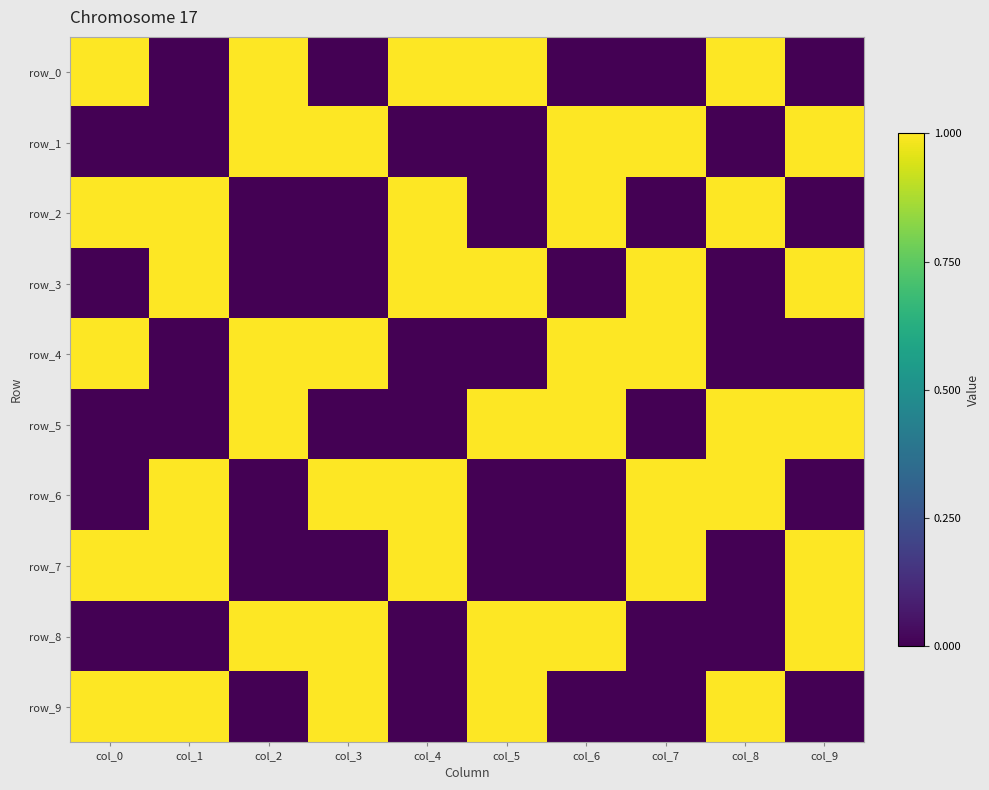

At how many categories does at least one series exceed 0?

10